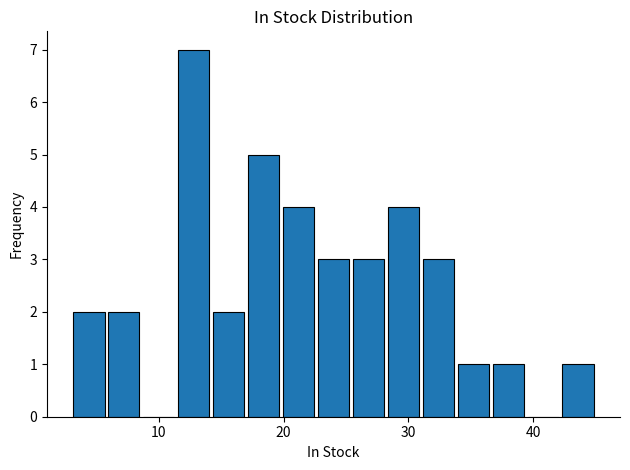

Around what value on the x-axis is the tallest bar? Give the approximate position of its centre, as read against the axis.

13